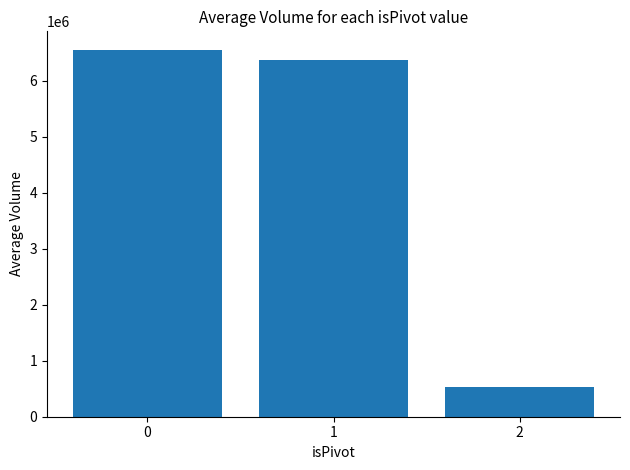

Reading left to right, extract all data points from this chart.

0=6555788.7	1=6372859.7	2=532555.5